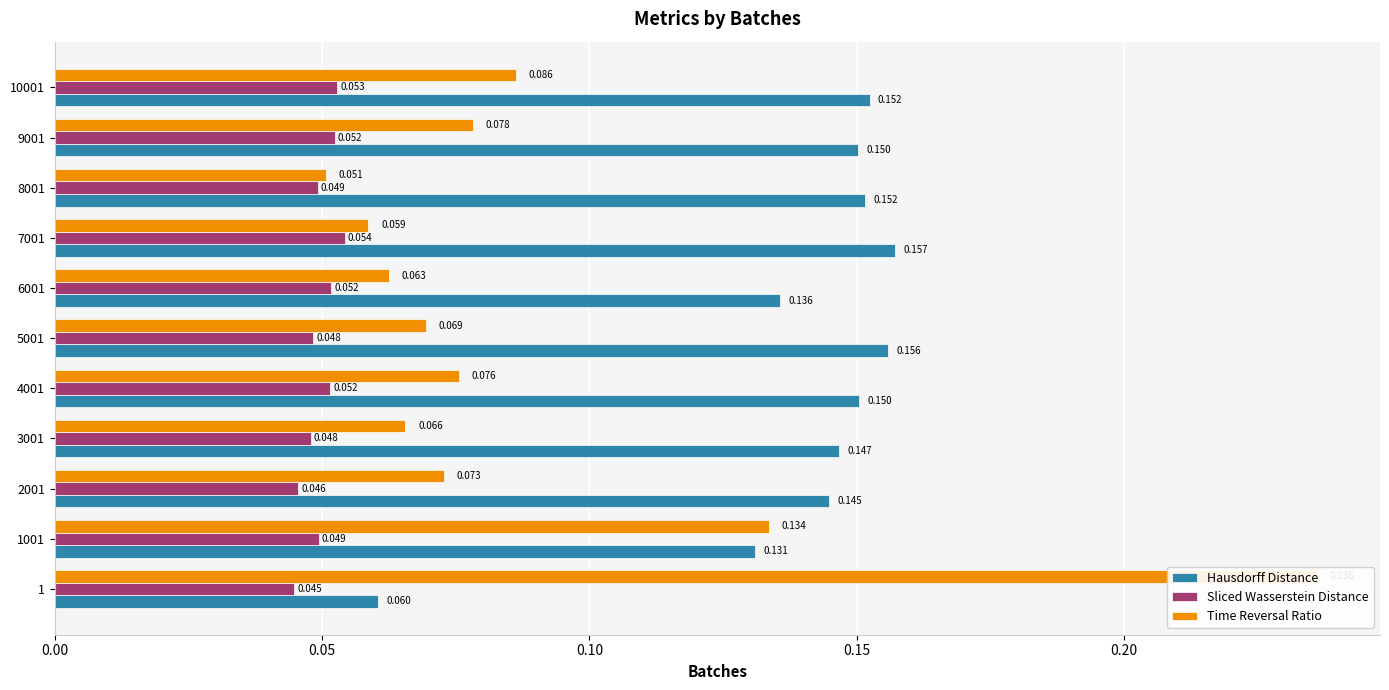

Reading left to right, extract all data points from this chart.

Hausdorff Distance: 0.1	0.1	0.1	0.1	0.2	0.2	0.1	0.2	0.2	0.2	0.2
Sliced Wasserstein Distance: 0.0	0.0	0.0	0.0	0.1	0.0	0.1	0.1	0.0	0.1	0.1
Time Reversal Ratio: 0.2	0.1	0.1	0.1	0.1	0.1	0.1	0.1	0.1	0.1	0.1